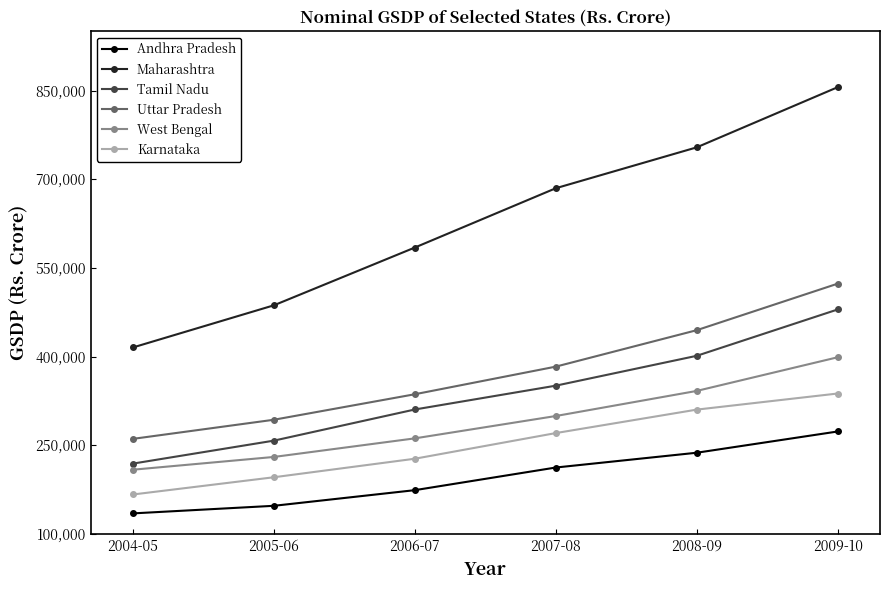

Rank the series by their maximum value, from lowest to highest.

Andhra Pradesh, Karnataka, West Bengal, Tamil Nadu, Uttar Pradesh, Maharashtra